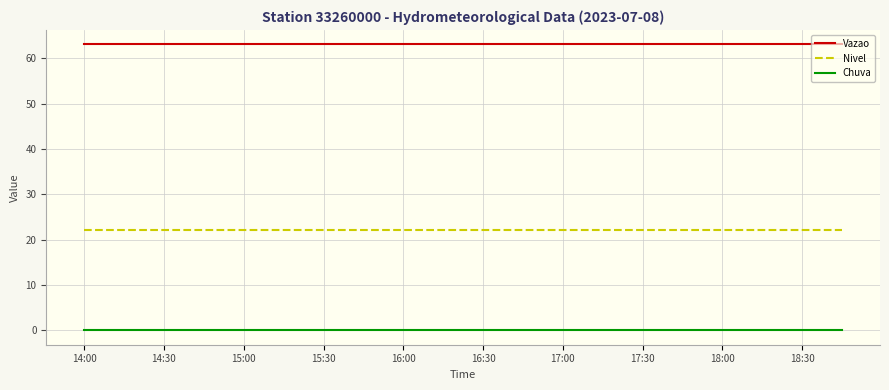

Does the chart have visible grid lines?

Yes